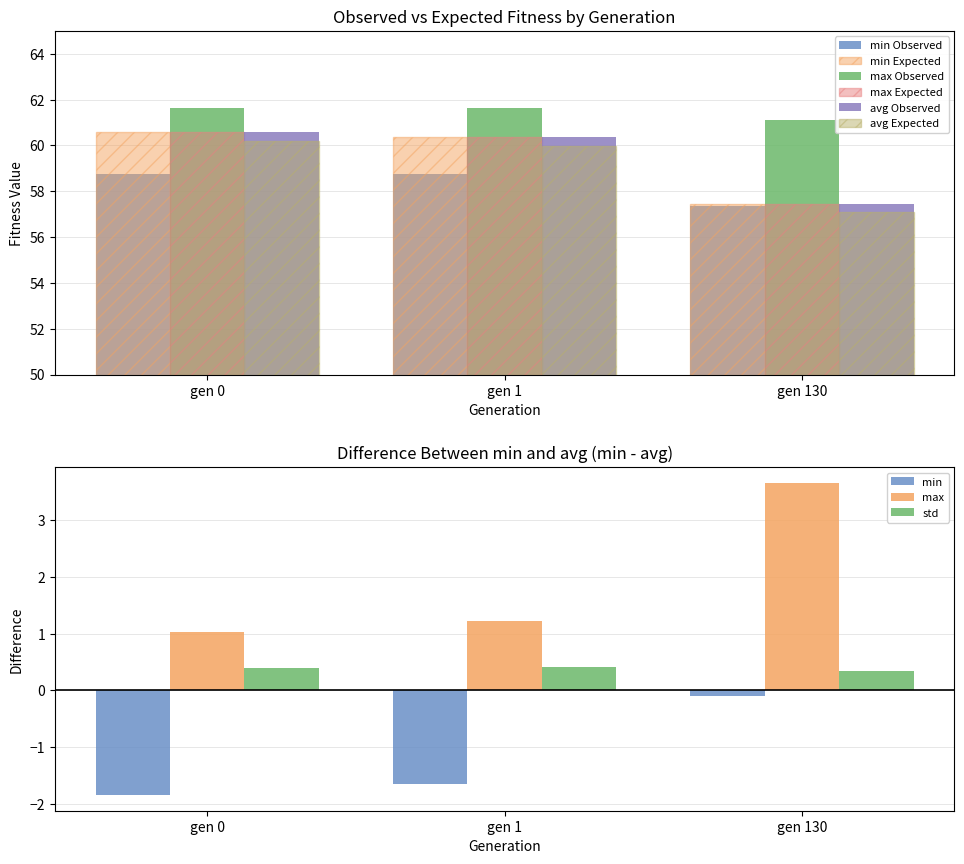

How many values in the avg series exceed 60?

2